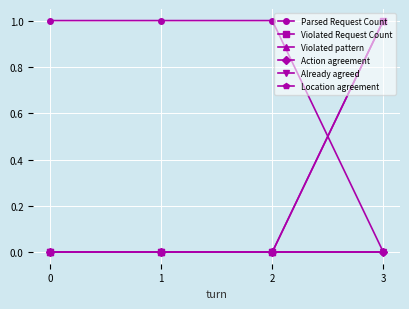

At which category is the sum across all series the highest?

3